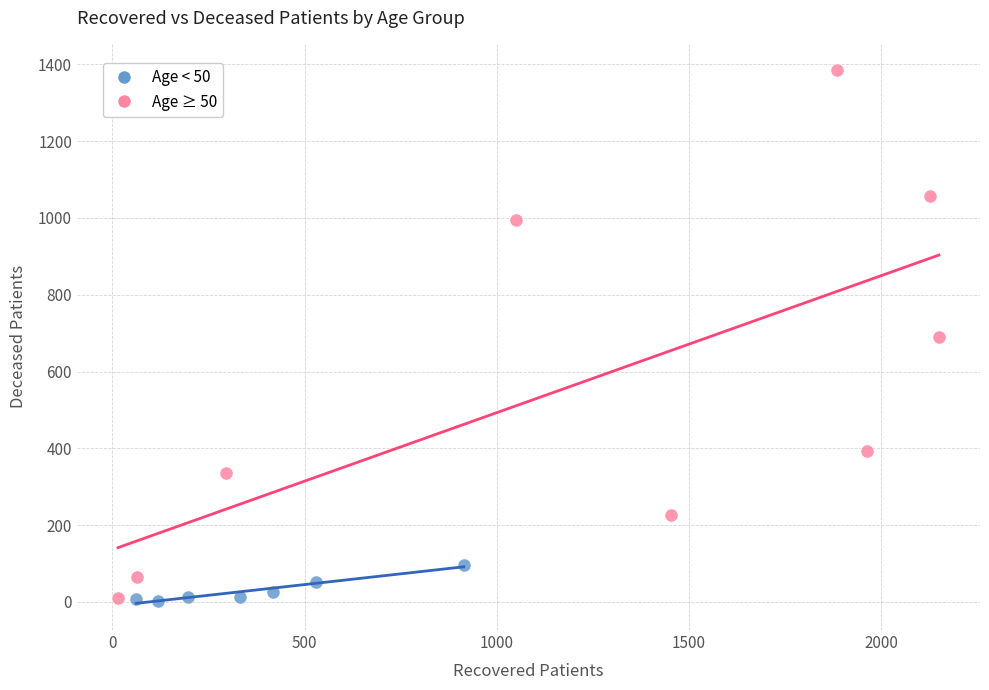

Which series has the largest Y range (max minus min)?

Age ≥ 50